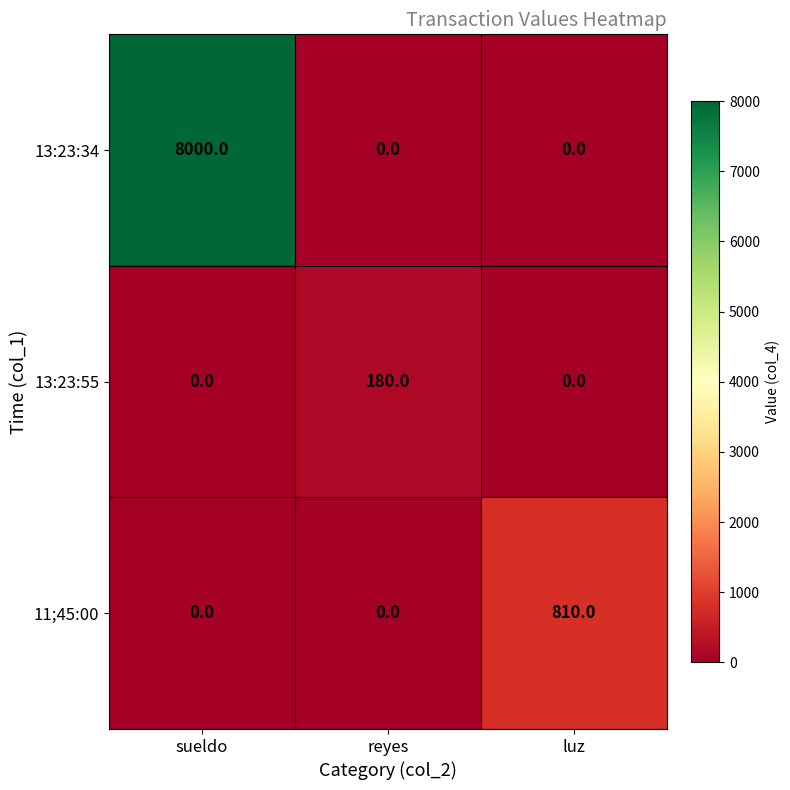

Rank the series by their maximum value, from lowest to highest.

13:23:55, 11;45:00, 13:23:34